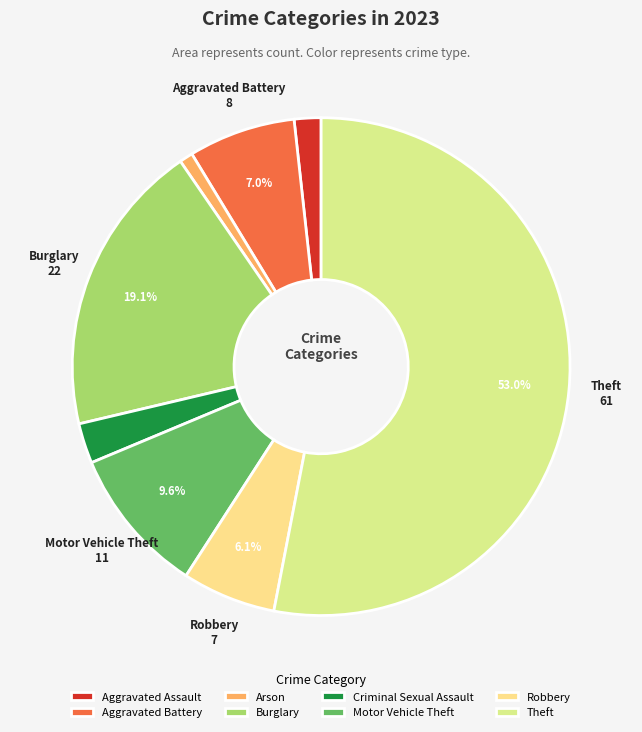

To the nearest percent, what is the difference between the Aggravated Battery and Motor Vehicle Theft slice percentages?

3%